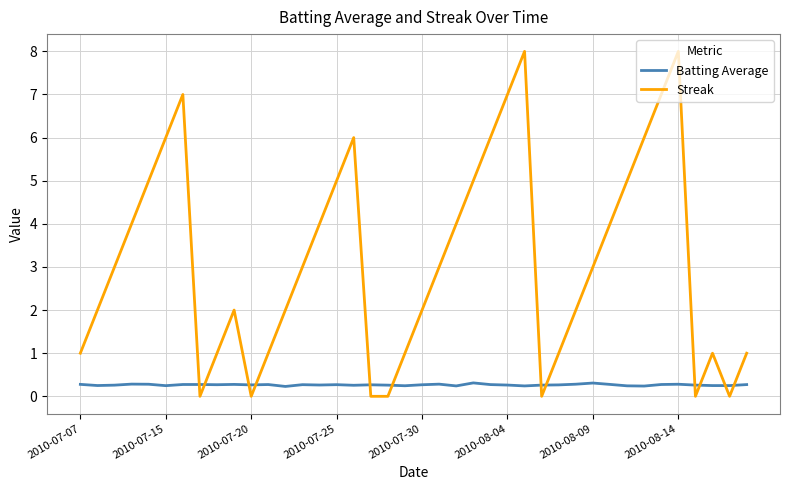

What is the highest value of the Streak series?

8.0